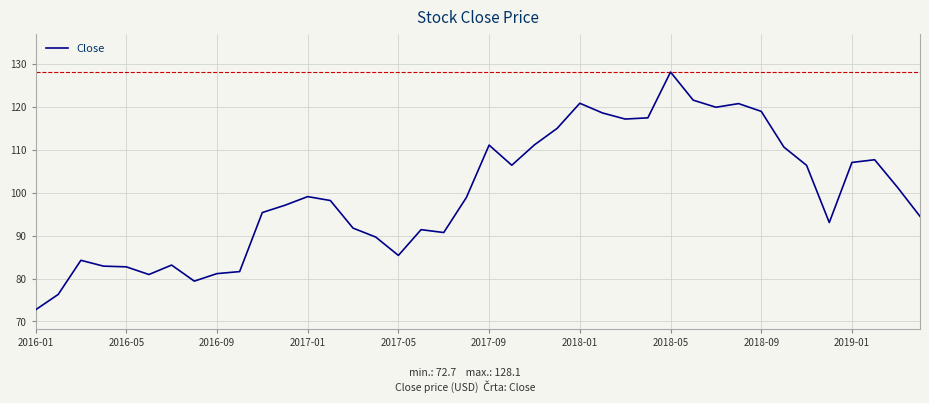

What is the greatest value displayed?

128.1